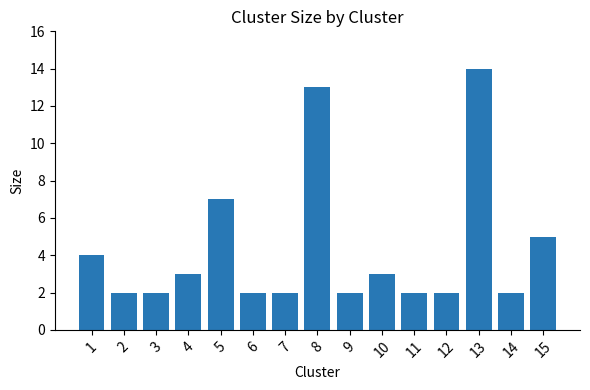

True or false: the data shows 3 at 14.

False